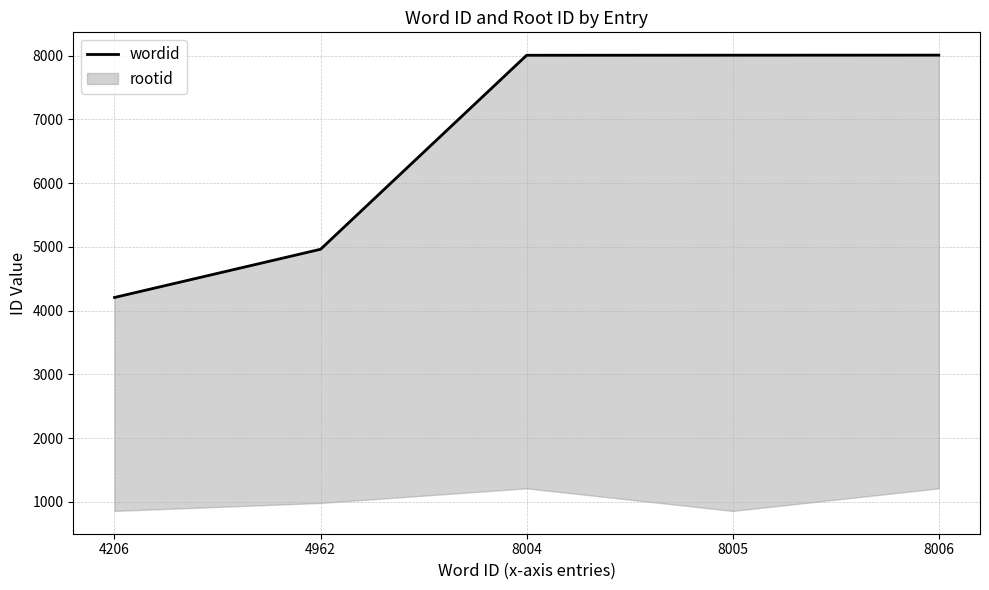

What is the greatest value displayed?

8006